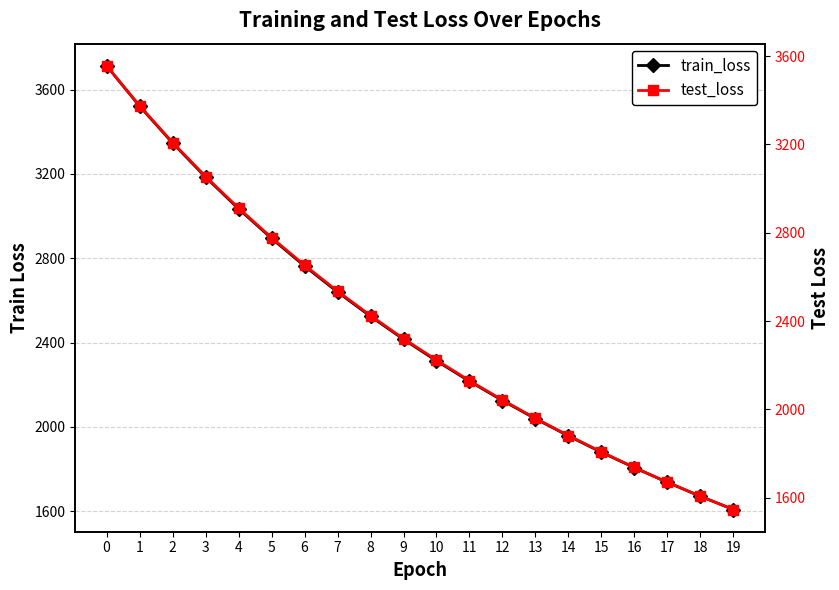

What is the difference between the train_loss values at 14 and 0?

1755.1